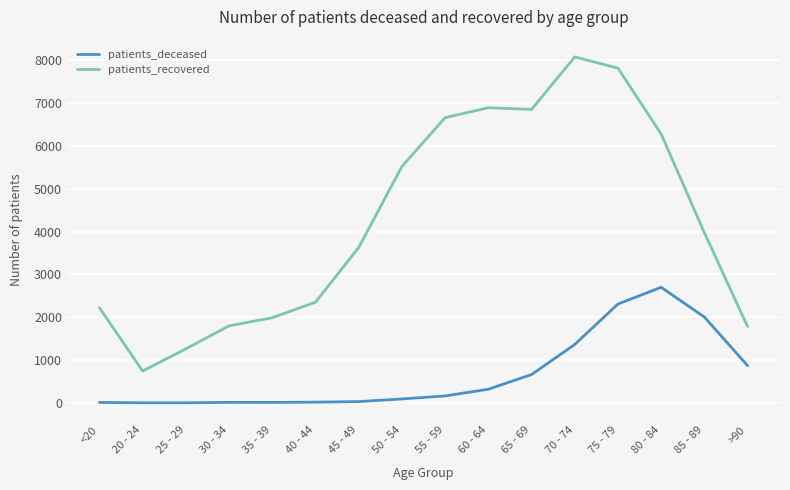

What is the minimum value shown in the chart?

3